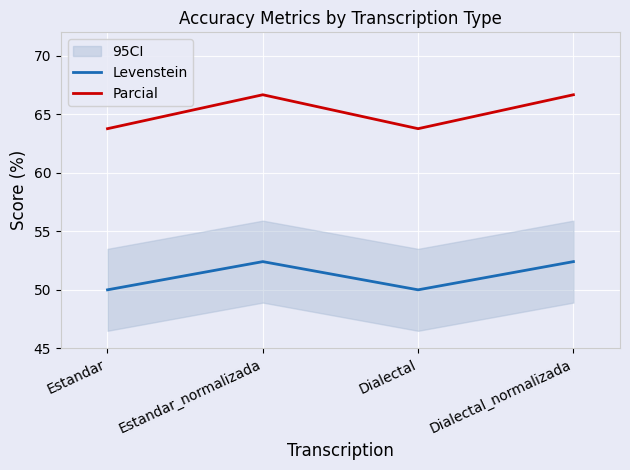

What is the total value across all series at Estandar?

113.8